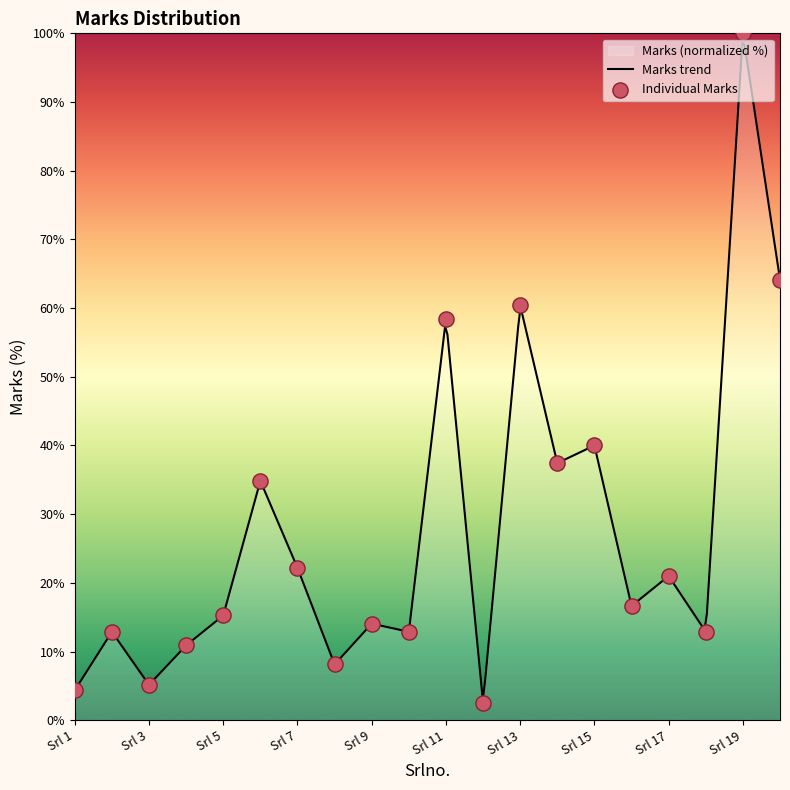

What is the ratio of the value at 6 to the value at 2?

2.7